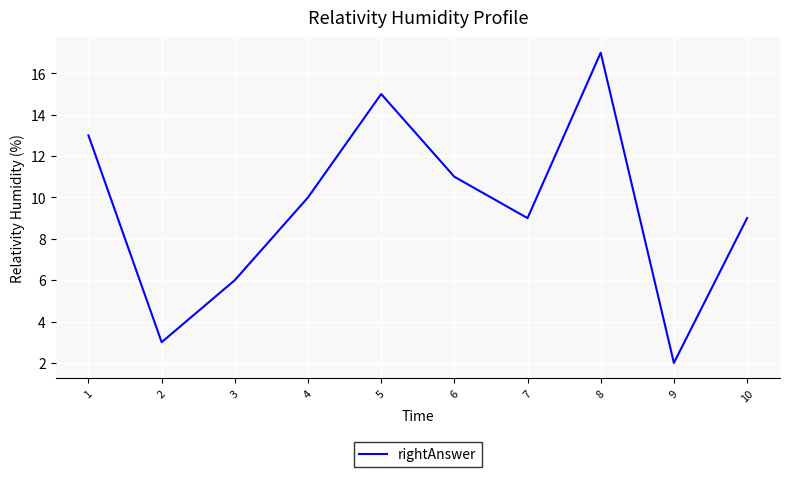

Which label corresponds to the largest value in the chart?

8